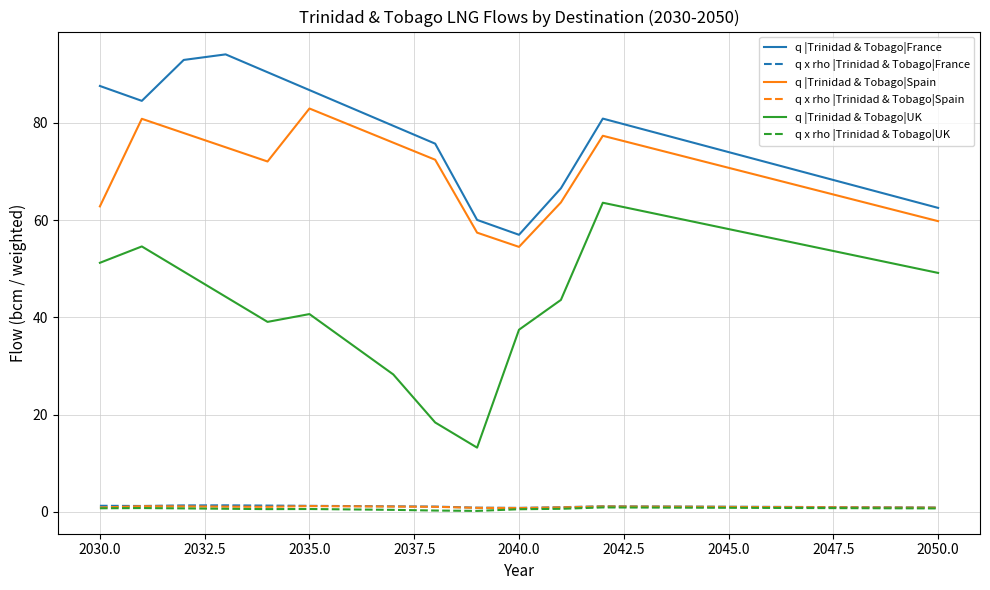

Which series has the largest total across all categories?

q |Trinidad & Tobago|France